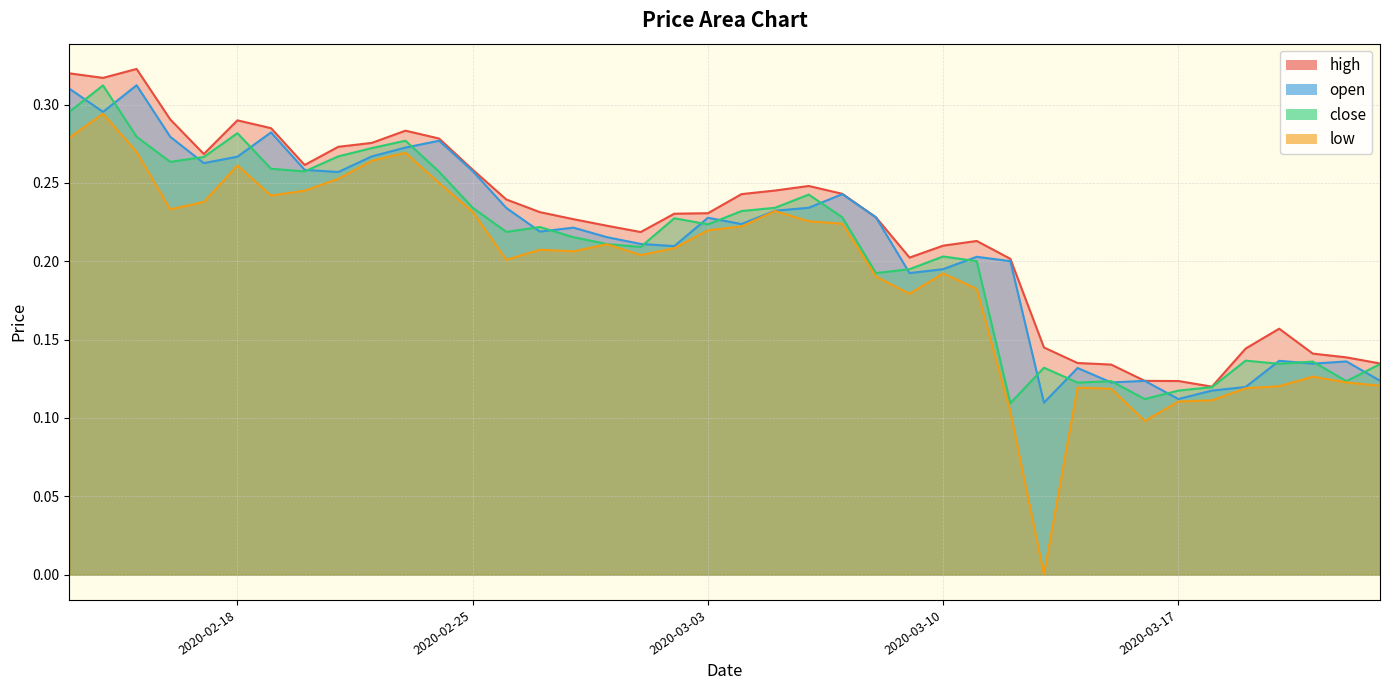

What is the average value of the high series?

0.2